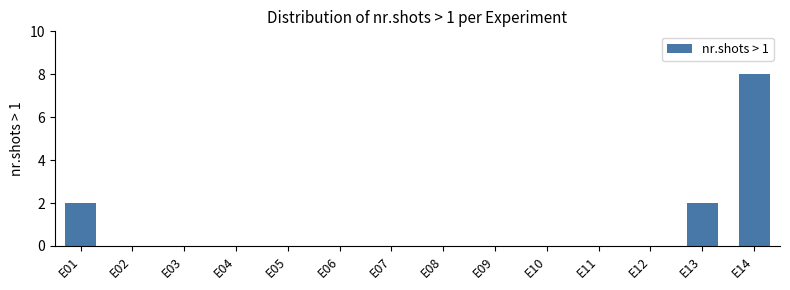

Reading left to right, what are all the values shown in this chart?

E01=2	E02=0	E03=0	E04=0	E05=0	E06=0	E07=0	E08=0	E09=0	E10=0	E11=0	E12=0	E13=2	E14=8